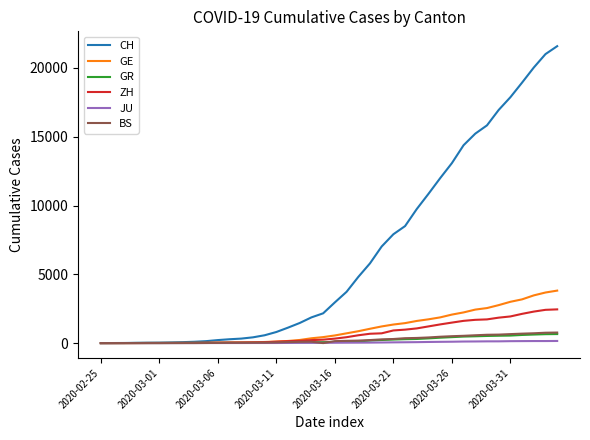

Which series has the largest total across all categories?

CH